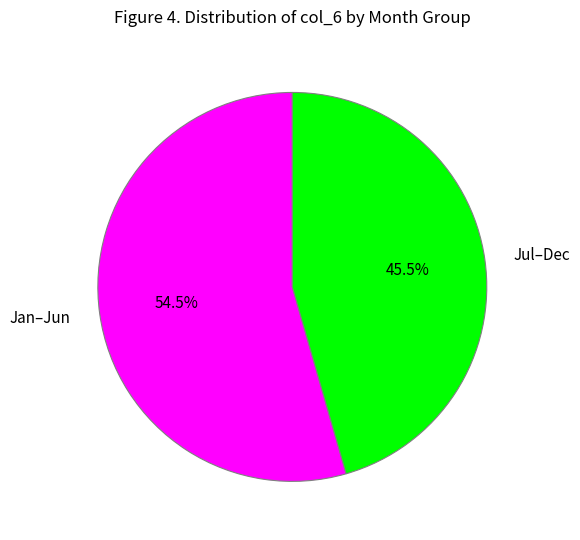

Which slice is the smallest?

Jul–Dec